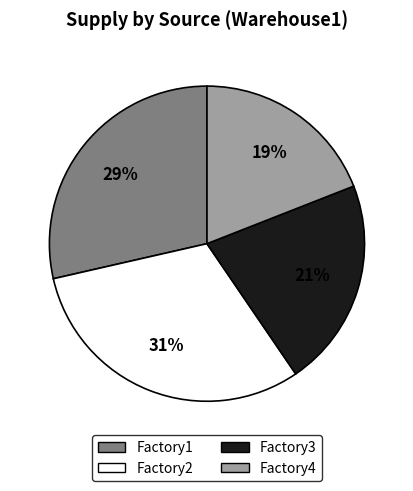

Is there any slice that represents more than half of the pie?

No